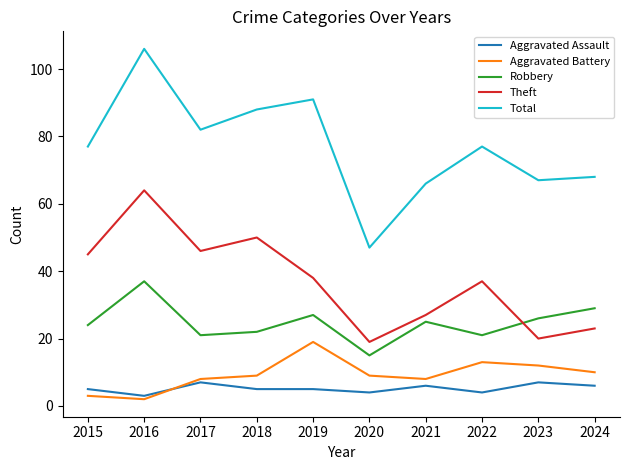

Which label corresponds to the smallest value in the chart?

2016